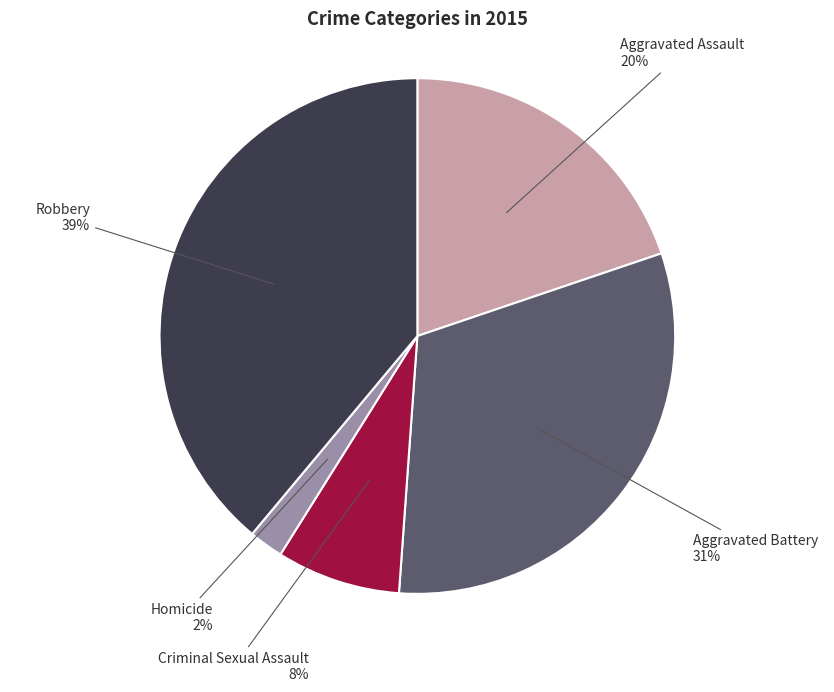

How many slices are in this pie chart?

5